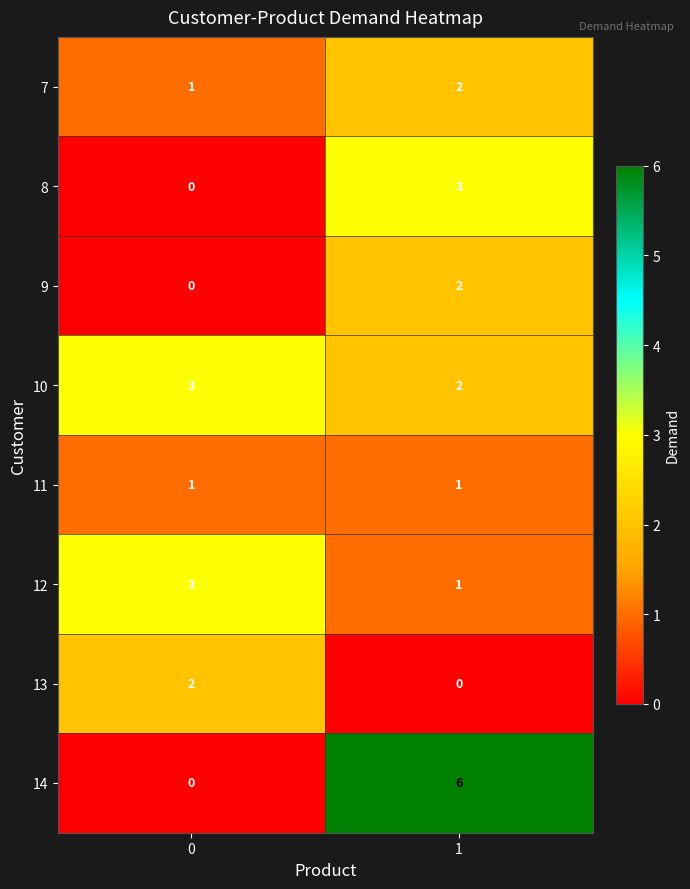

Reading left to right, extract all data points from this chart.

7: 0=1	1=2
8: 0=0	1=3
9: 0=0	1=2
10: 0=3	1=2
11: 0=1	1=1
12: 0=3	1=1
13: 0=2	1=0
14: 0=0	1=6